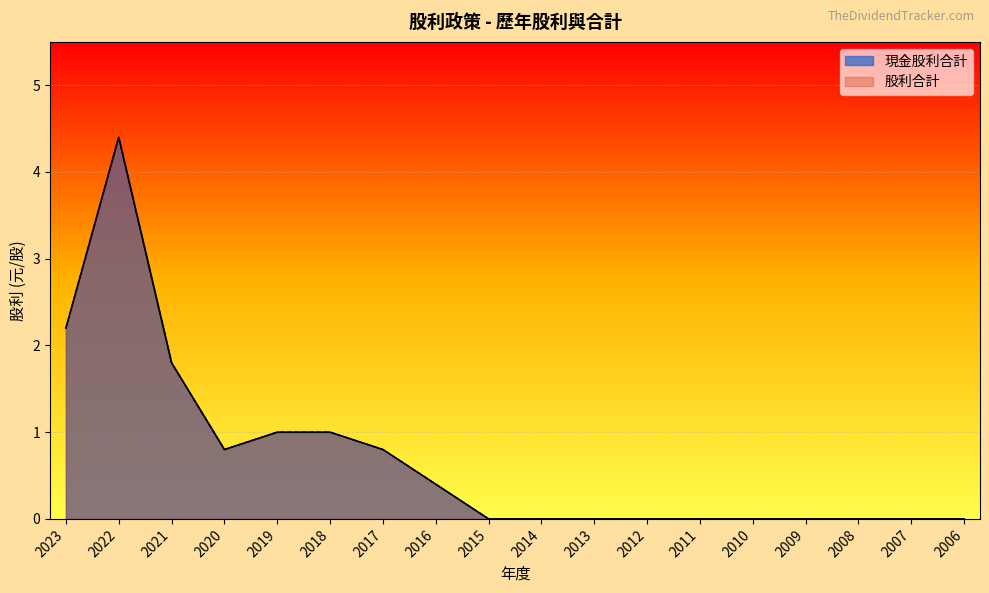

What is the difference between the second highest and second lowest values in the 股利合計 series?

2.2